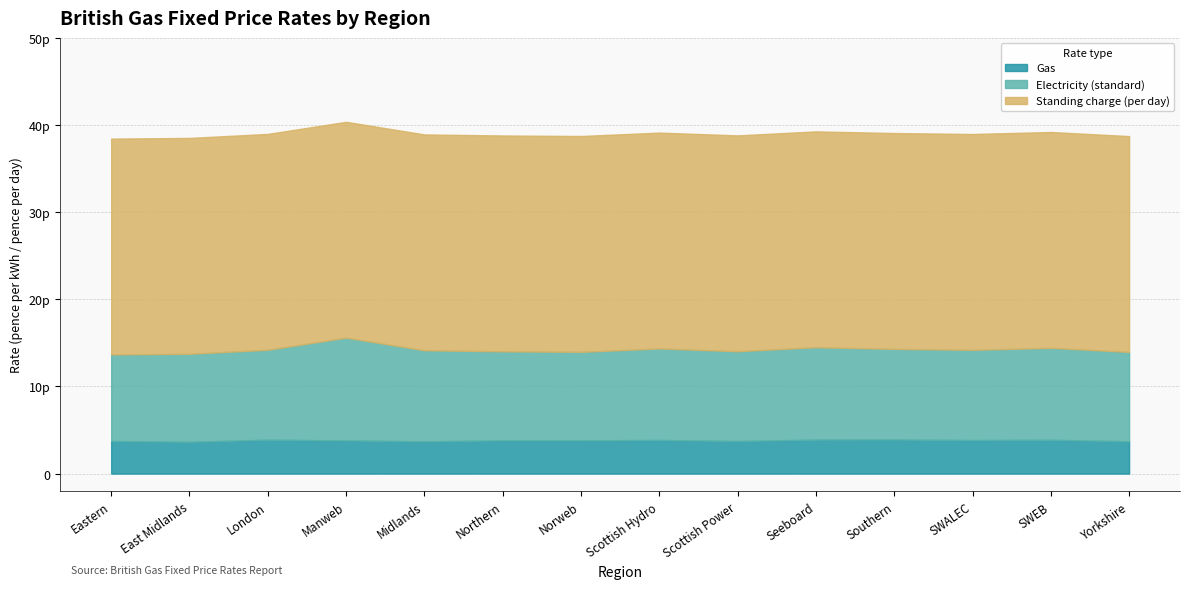

At how many categories does at least one series exceed 12?

14